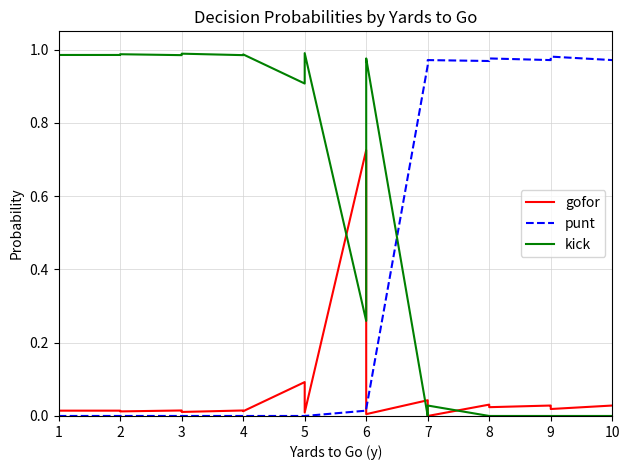

Which series has the widest spread of values?

kick